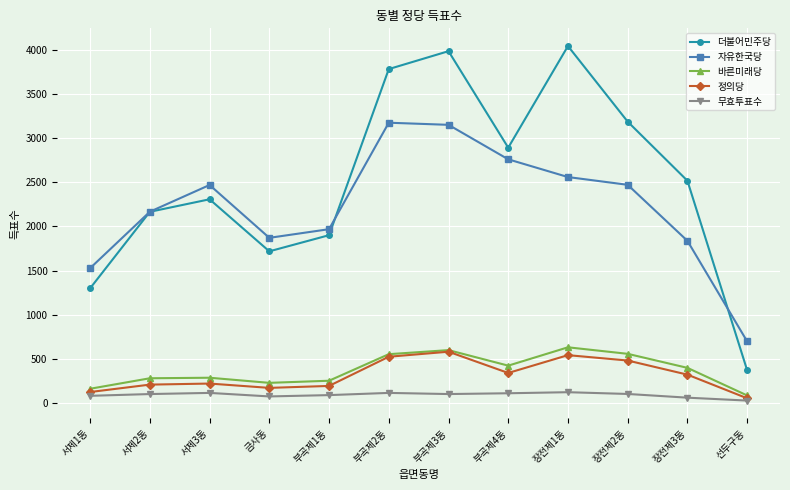

What is the greatest value displayed?

4045